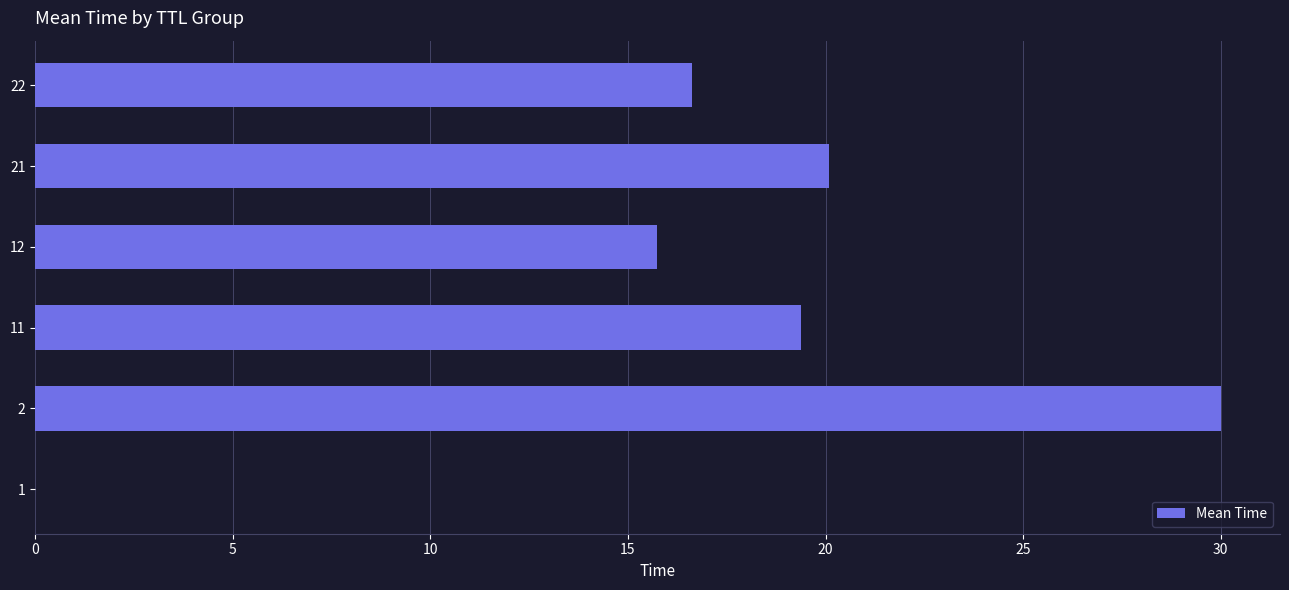

What is the sum of all values?

101.8